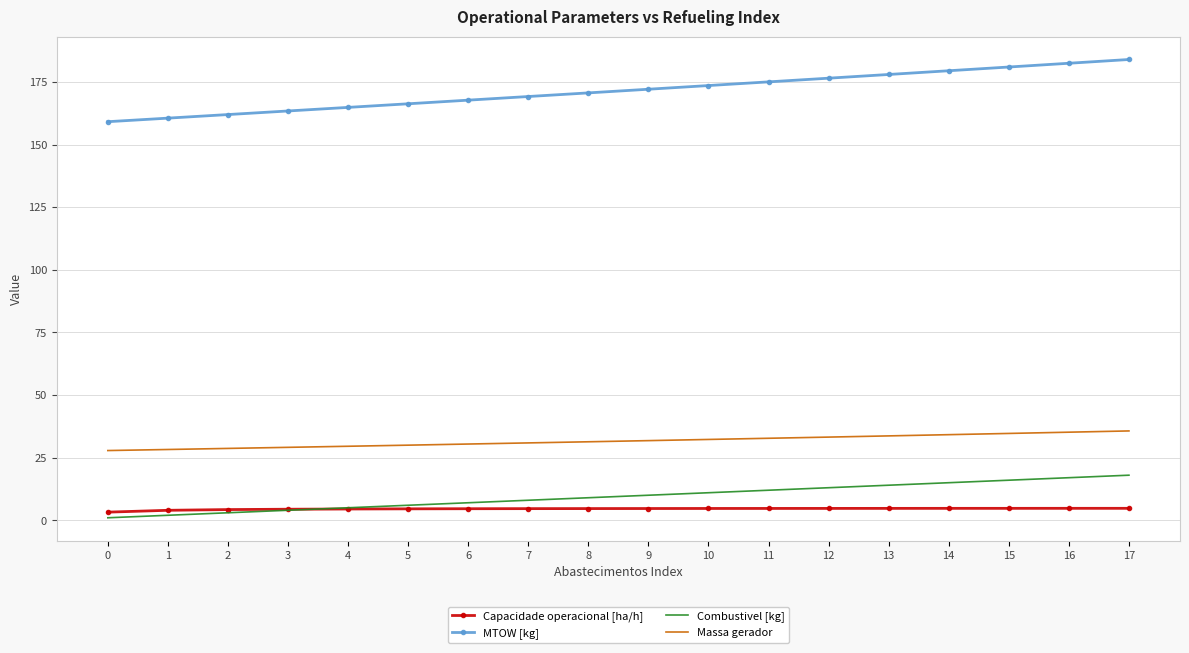

What is the highest value of the Combustivel [kg] series?

18.0